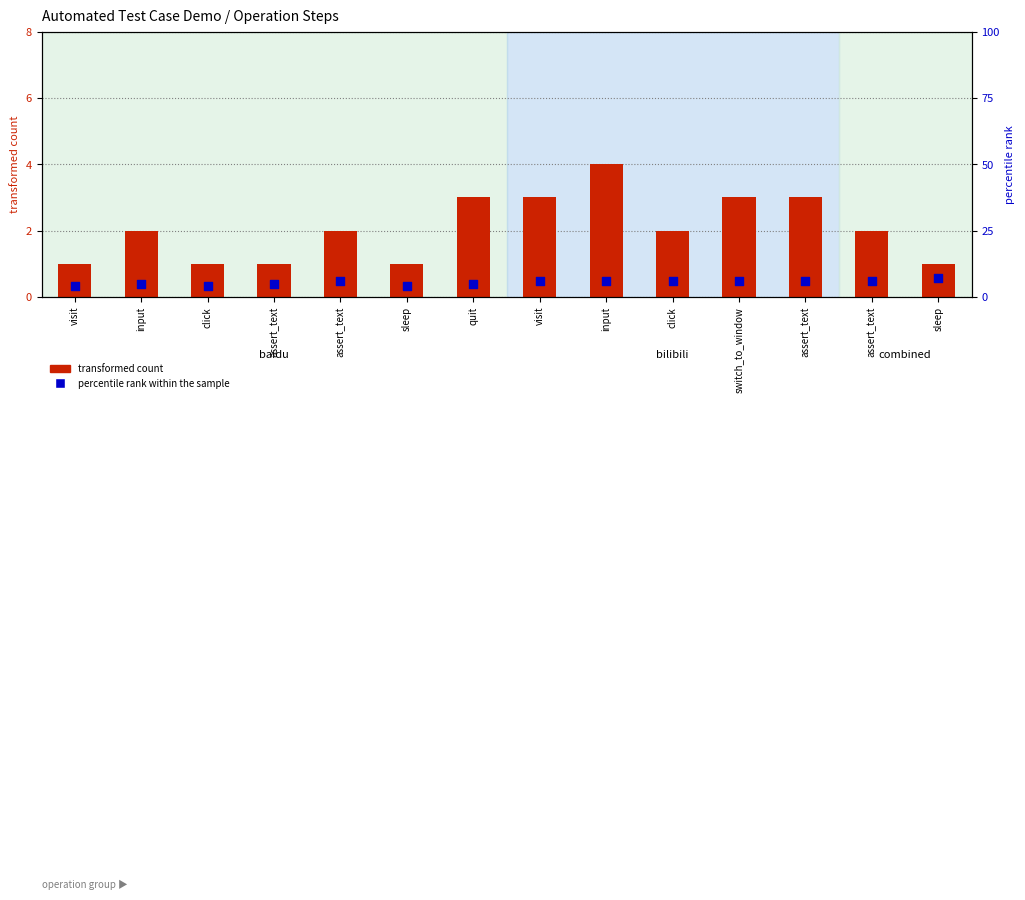

Which series contains the lowest Y value?

transformed count